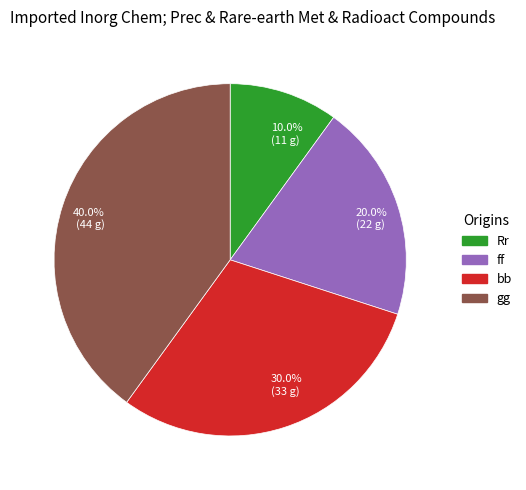

Which has a higher value, 30.0% (33 g) or 40.0% (44 g)?

40.0% (44 g)